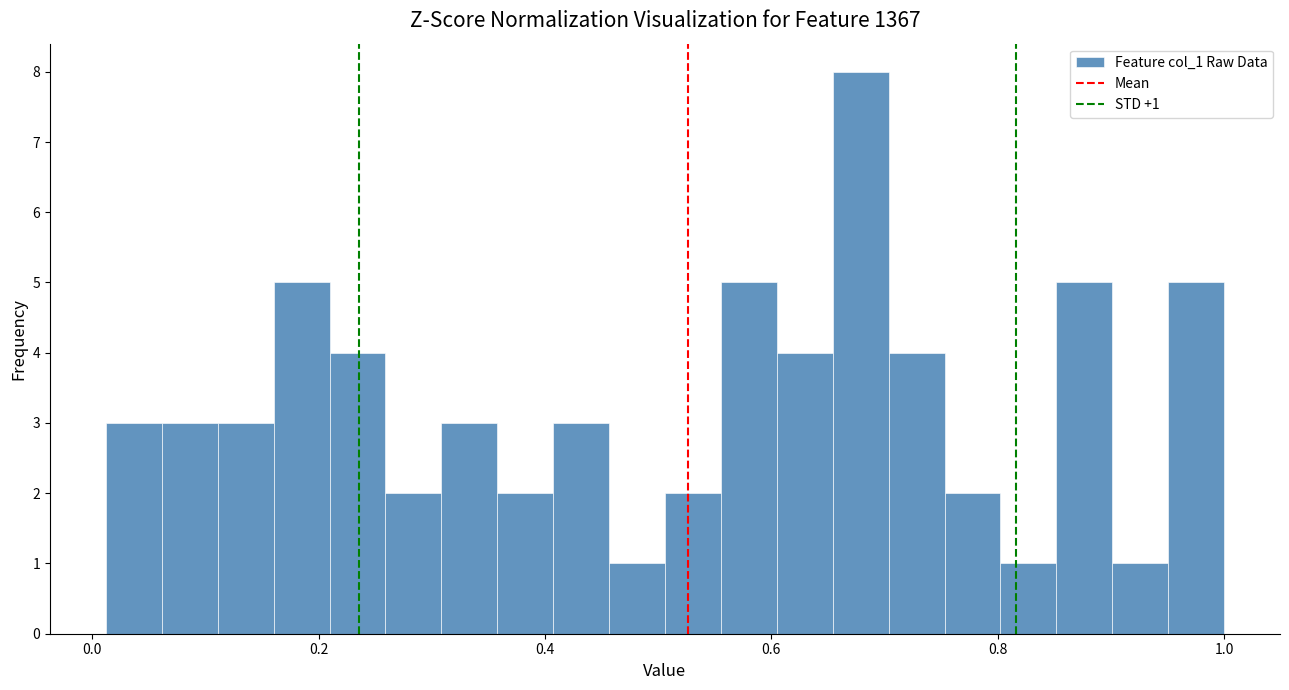

Around what value on the x-axis is the tallest bar? Give the approximate position of its centre, as read against the axis.

0.68